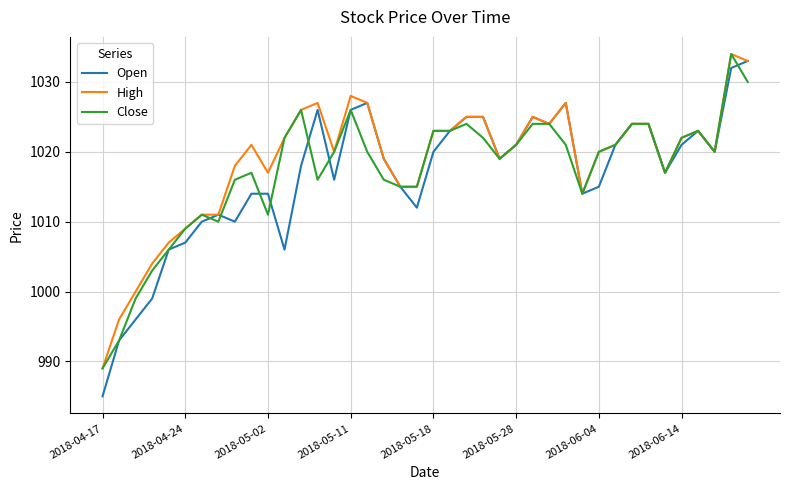

What is the minimum value shown in the chart?

985